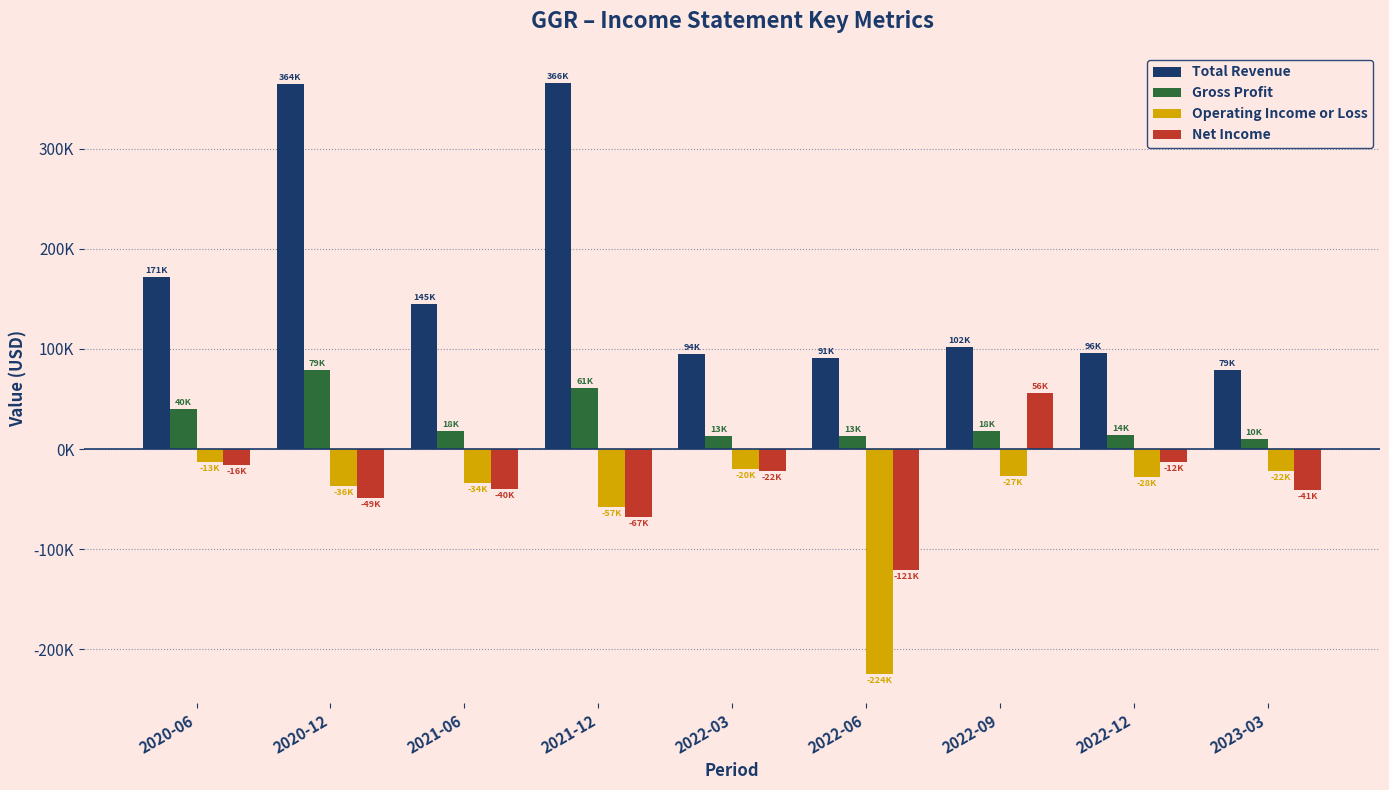

What is the minimum value shown in the chart?

-224100